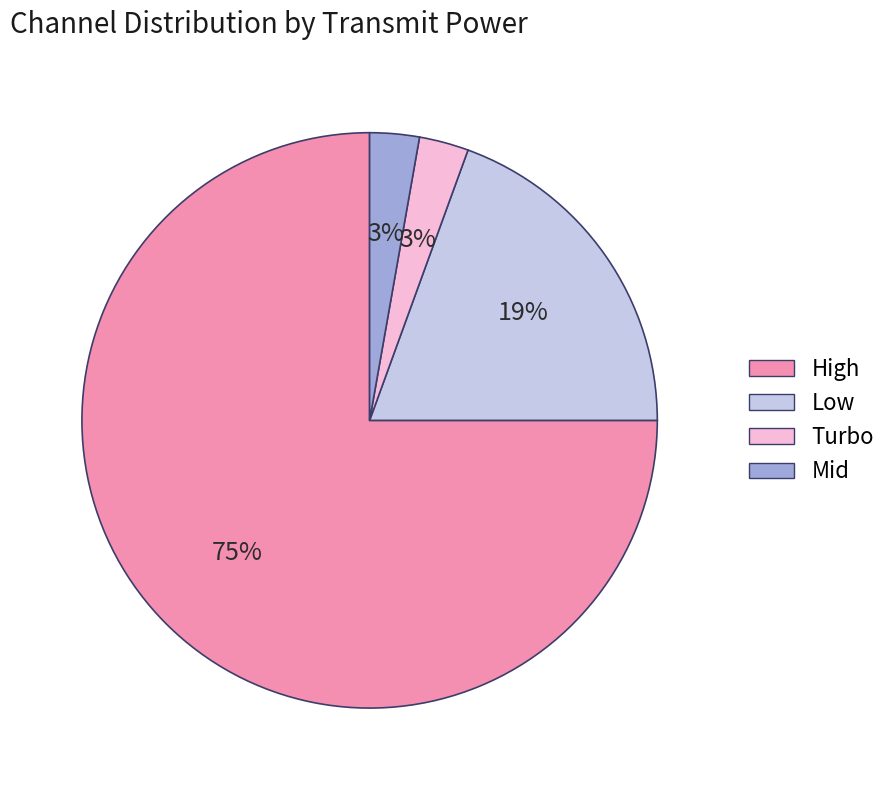

Is High the majority of the pie?

Yes